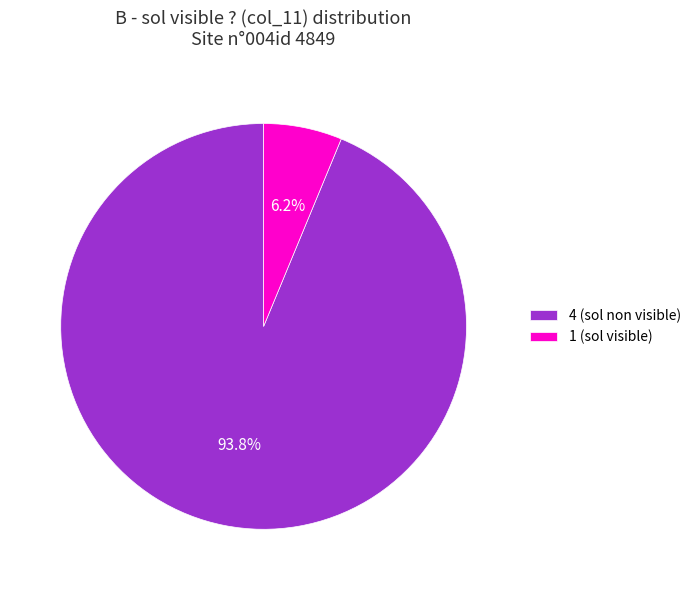

To the nearest percent, what is the average slice percentage?

50%